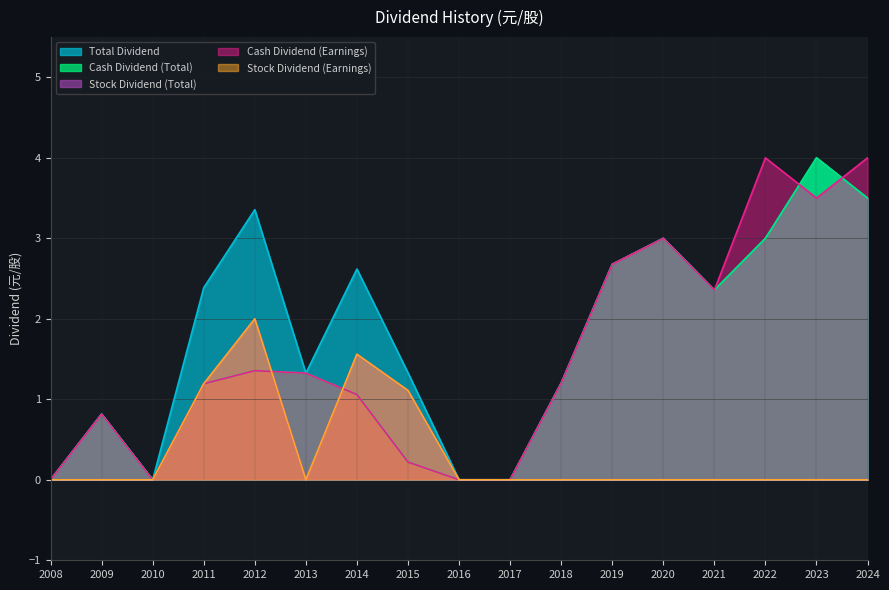

What is the maximum value shown in the chart?

4.0